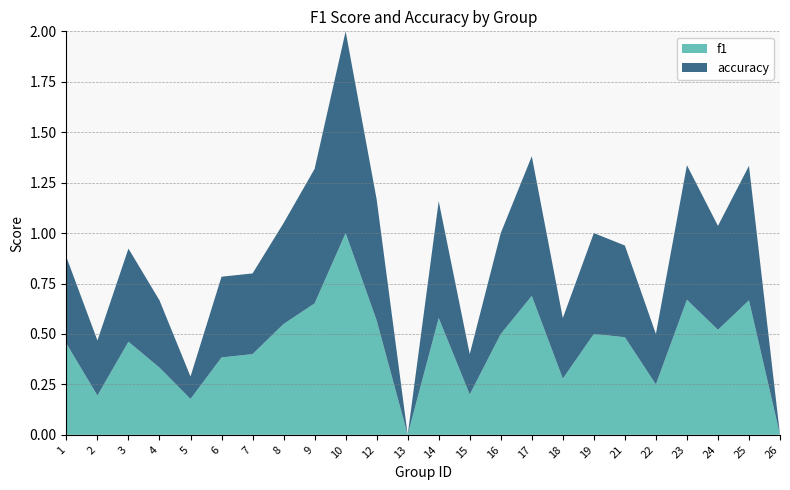

Reading right to left, extract all data points from this chart.

f1: 0.0	0.7	0.5	0.7	0.2	0.5	0.5	0.3	0.7	0.5	0.2	0.6	0.0	0.6	1.0	0.7	0.5	0.4	0.4	0.2	0.3	0.5	0.2	0.5
accuracy: 0.0	0.7	0.5	0.7	0.2	0.5	0.5	0.3	0.7	0.5	0.2	0.6	0.0	0.6	1.0	0.7	0.5	0.4	0.4	0.1	0.3	0.5	0.3	0.4